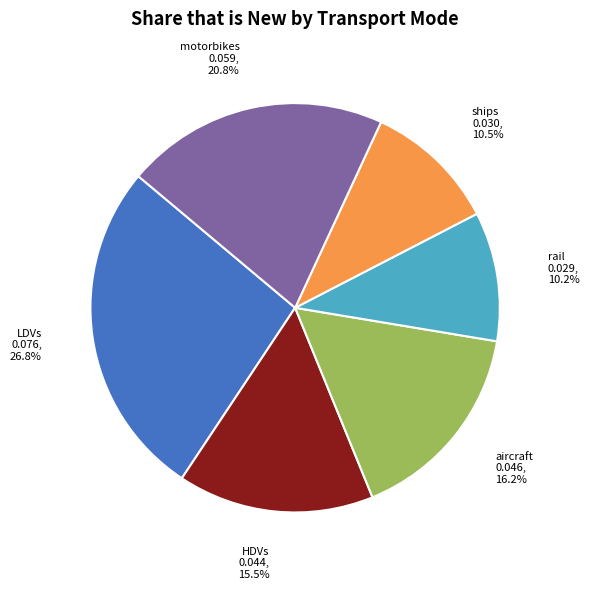

Is it true that aircraft is 27% of the pie?

False